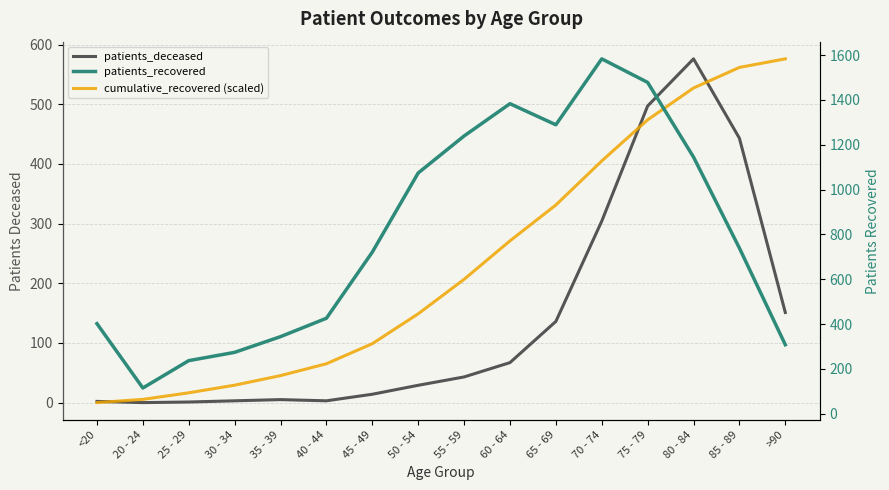

What are all the series names shown in the legend?

patients_deceased, patients_recovered, cumulative_recovered (scaled)